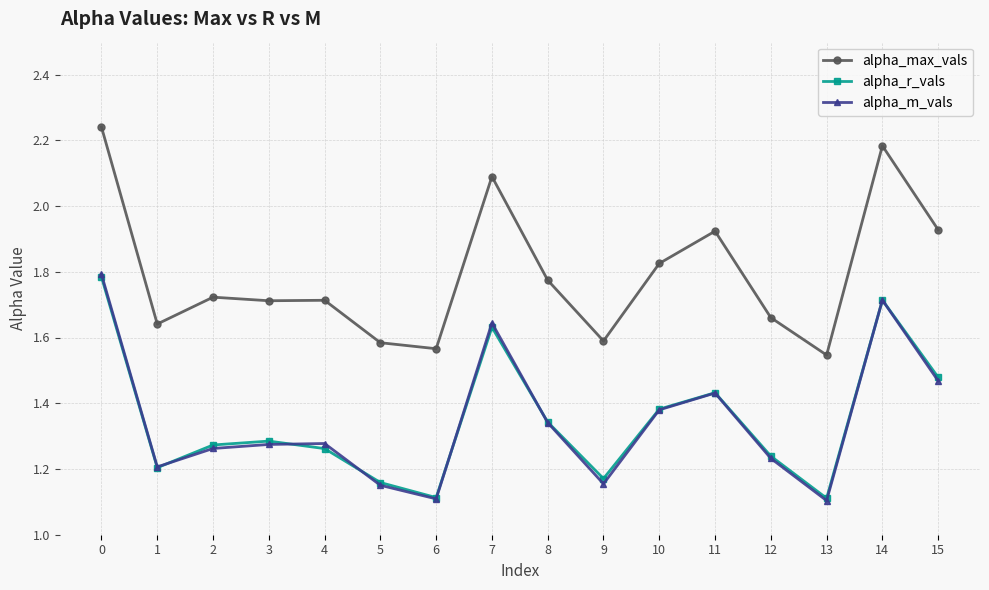

What is the approximate value of alpha_r_vals at 13?

1.1